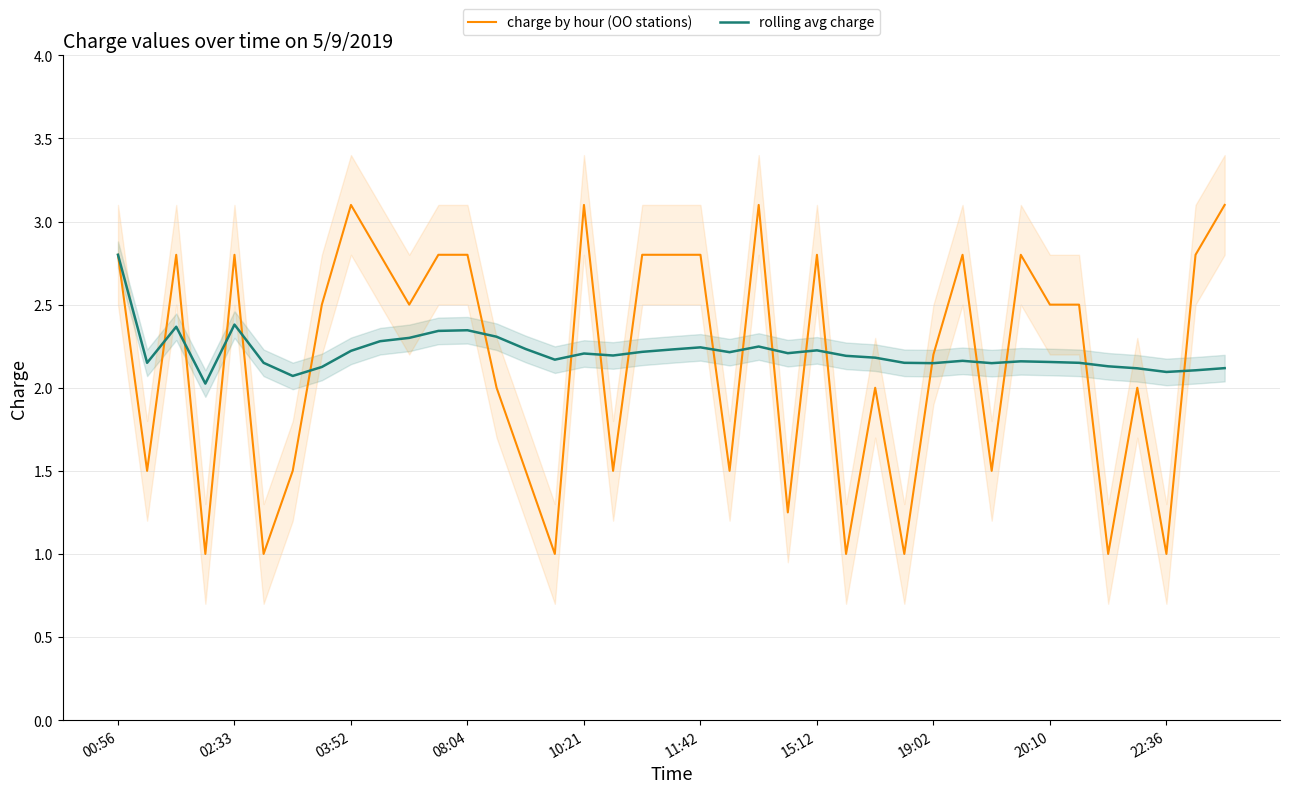

Which series changed the most between 15 and 37?

charge by hour (OO stations)